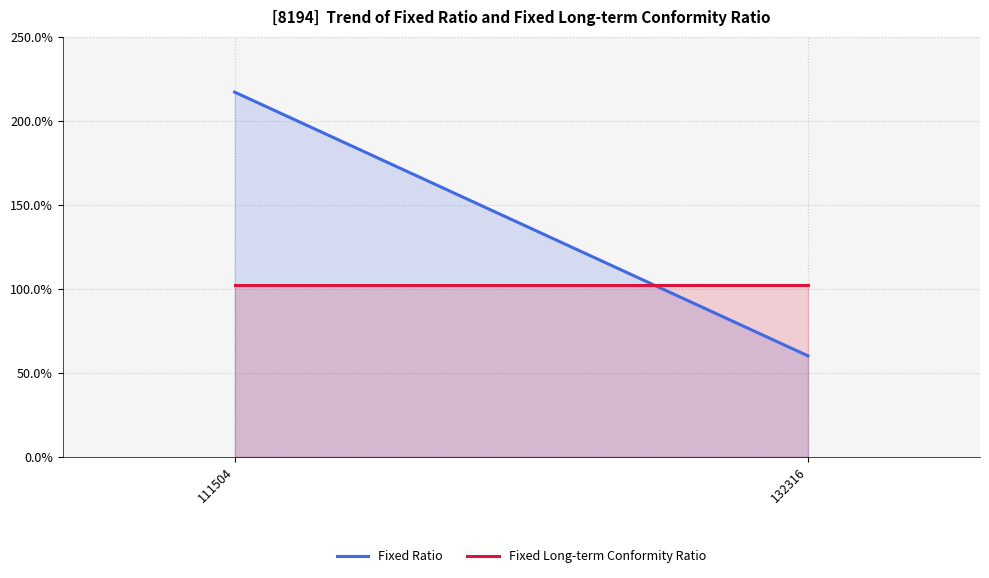

What is the sum of the Fixed Long-term Conformity Ratio values at 132316 and 111504?

204